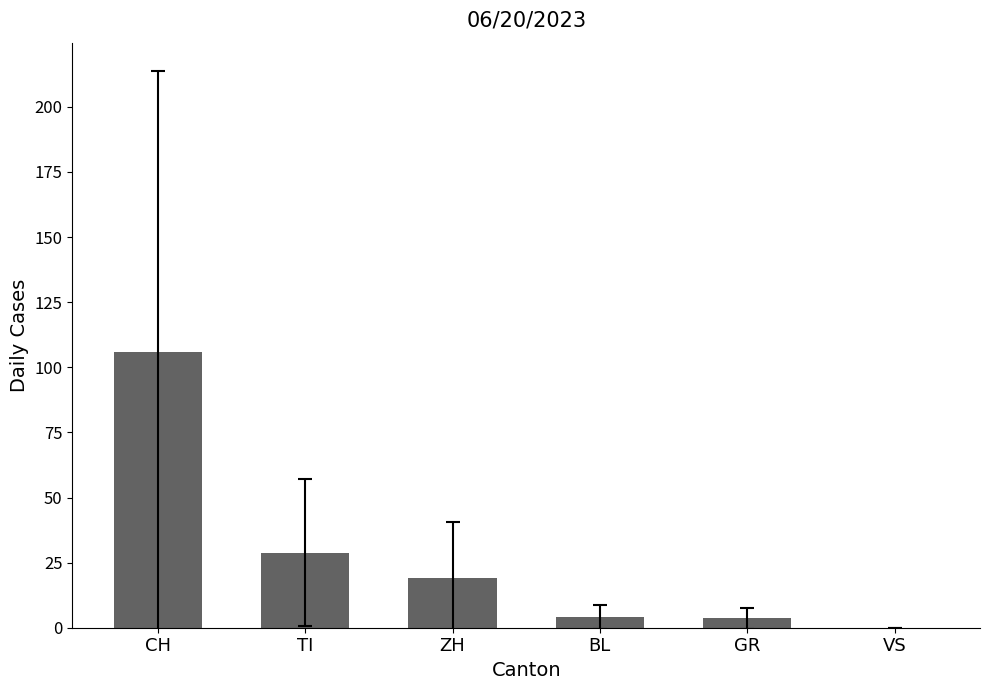

Which category has the highest value across all series?

CH